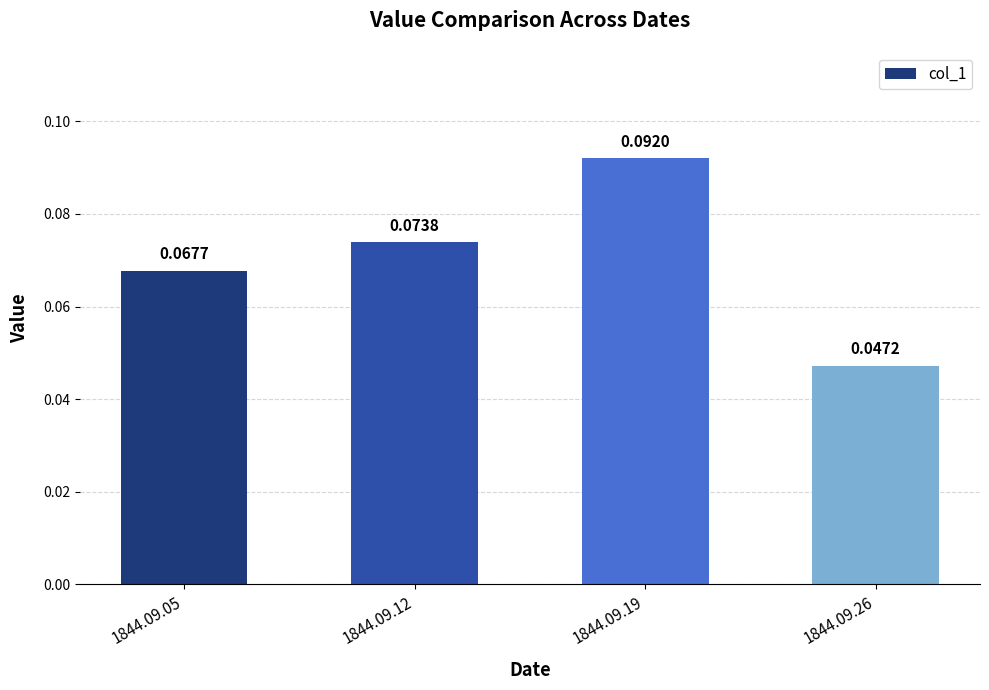

Rank the categories by value from highest to lowest.

1844.09.19, 1844.09.12, 1844.09.05, 1844.09.26